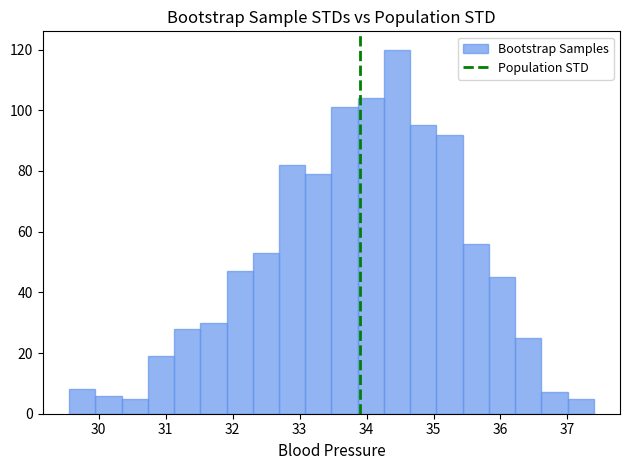

Read against the x-axis, roughly where is the centre of the tallest bar?

34.5